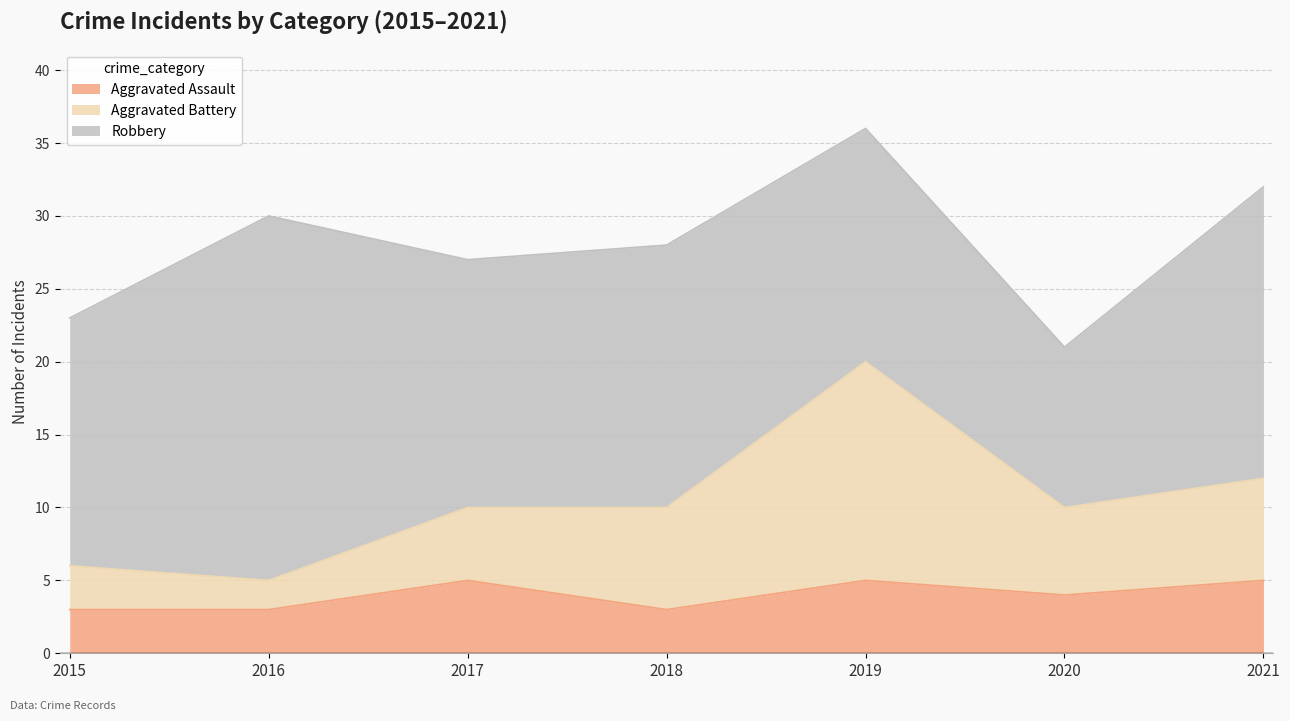

Where does the Aggravated Battery series first go above 10?

2019